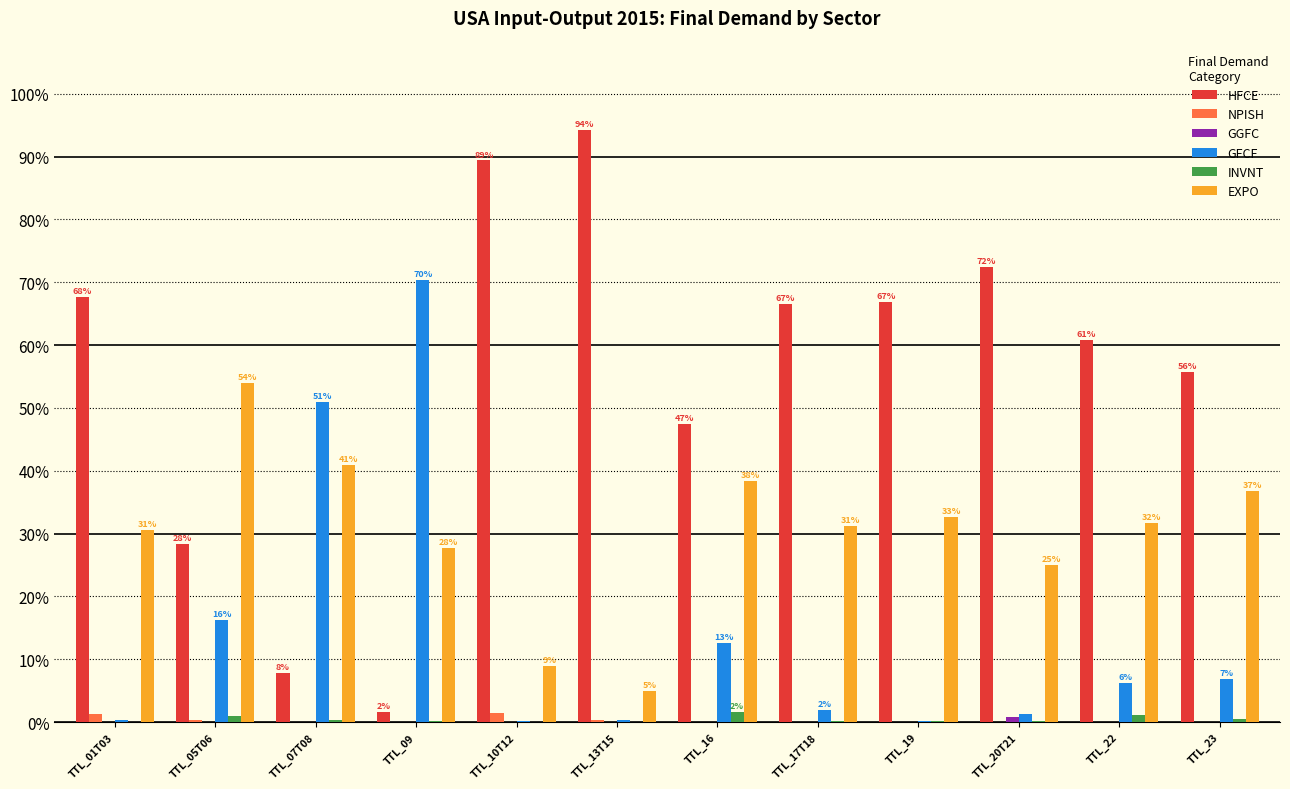

Count the number of categories in the chart.

12